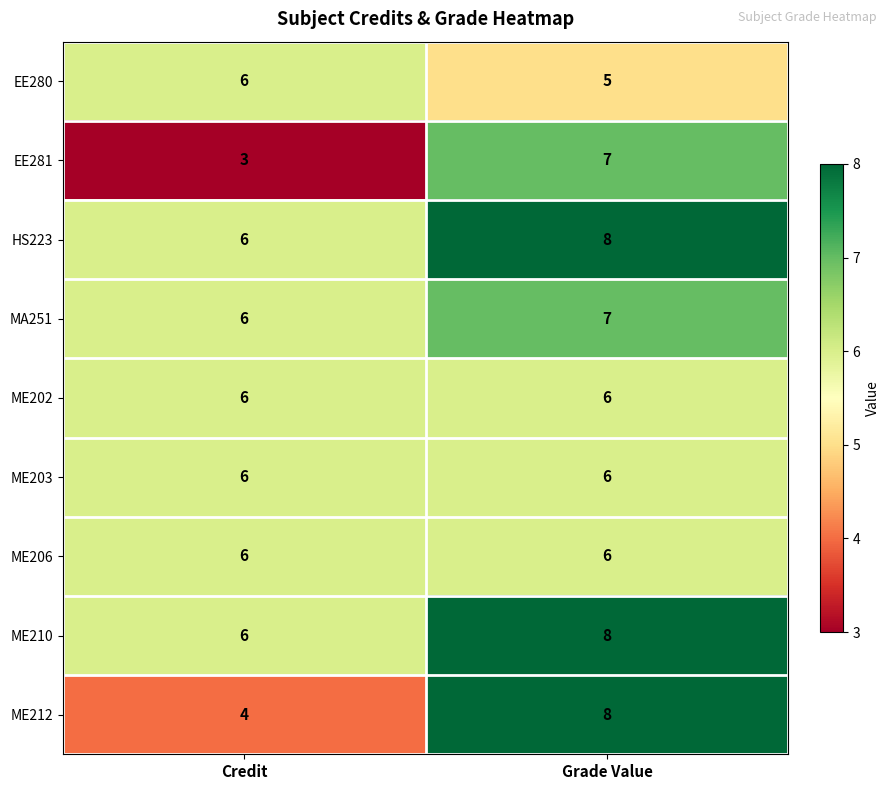

Count the number of data series in this chart.

9